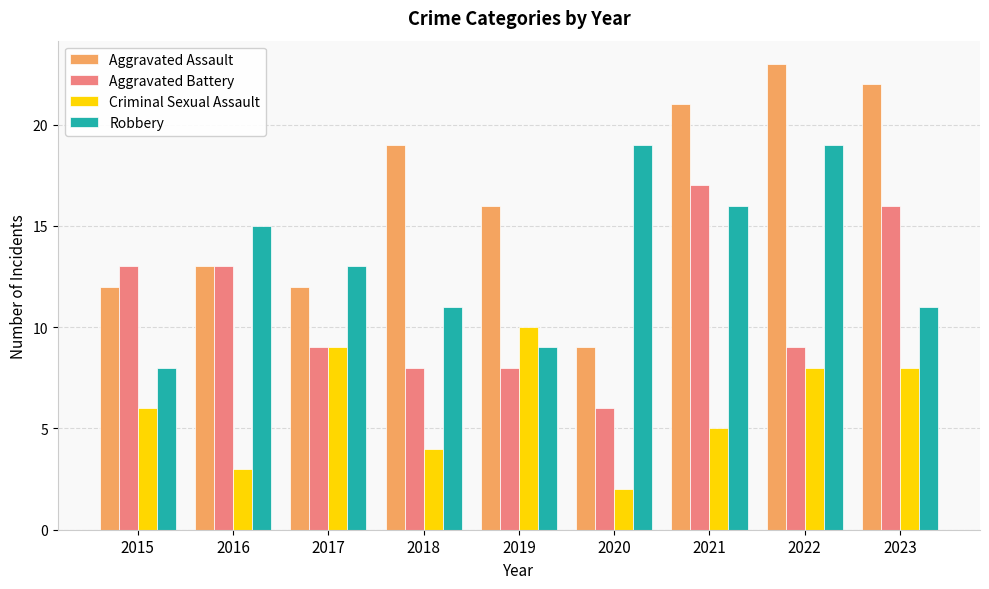

Does the chart contain any negative values?

No